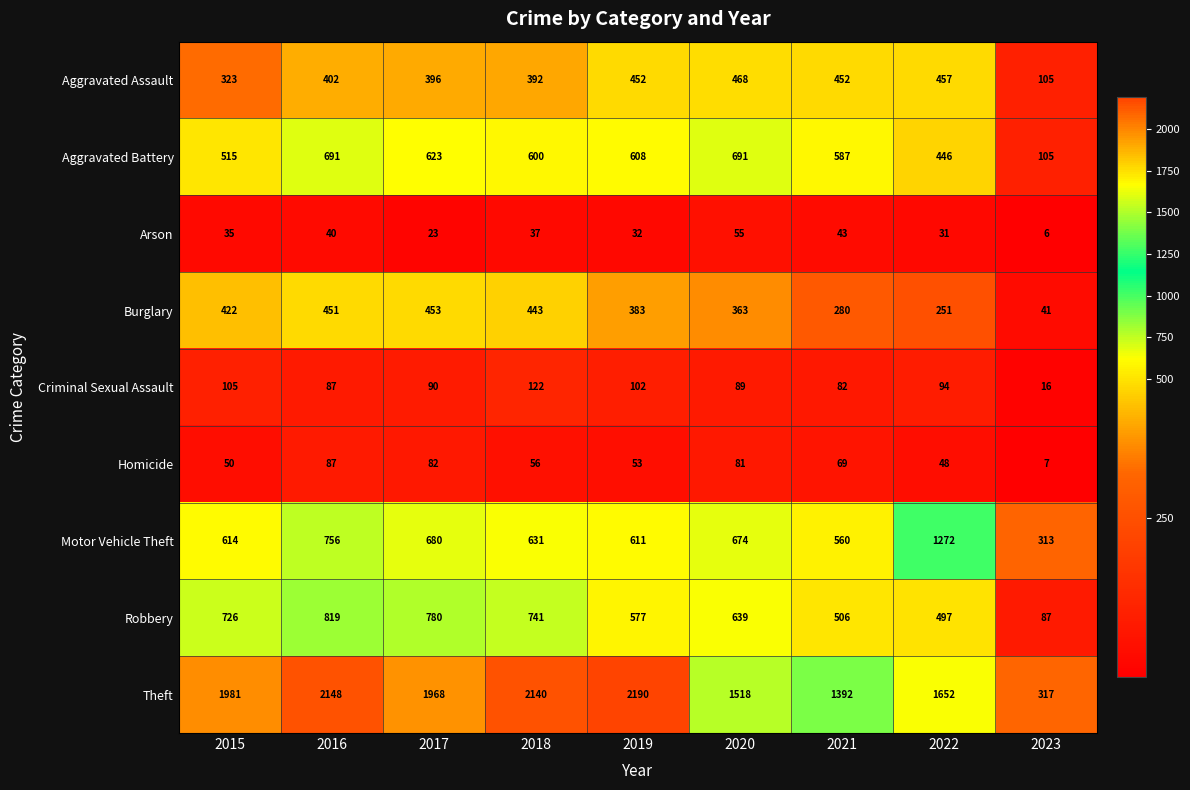

List the labels in order of Motor Vehicle Theft value, largest first.

2022, 2016, 2017, 2020, 2018, 2015, 2019, 2021, 2023